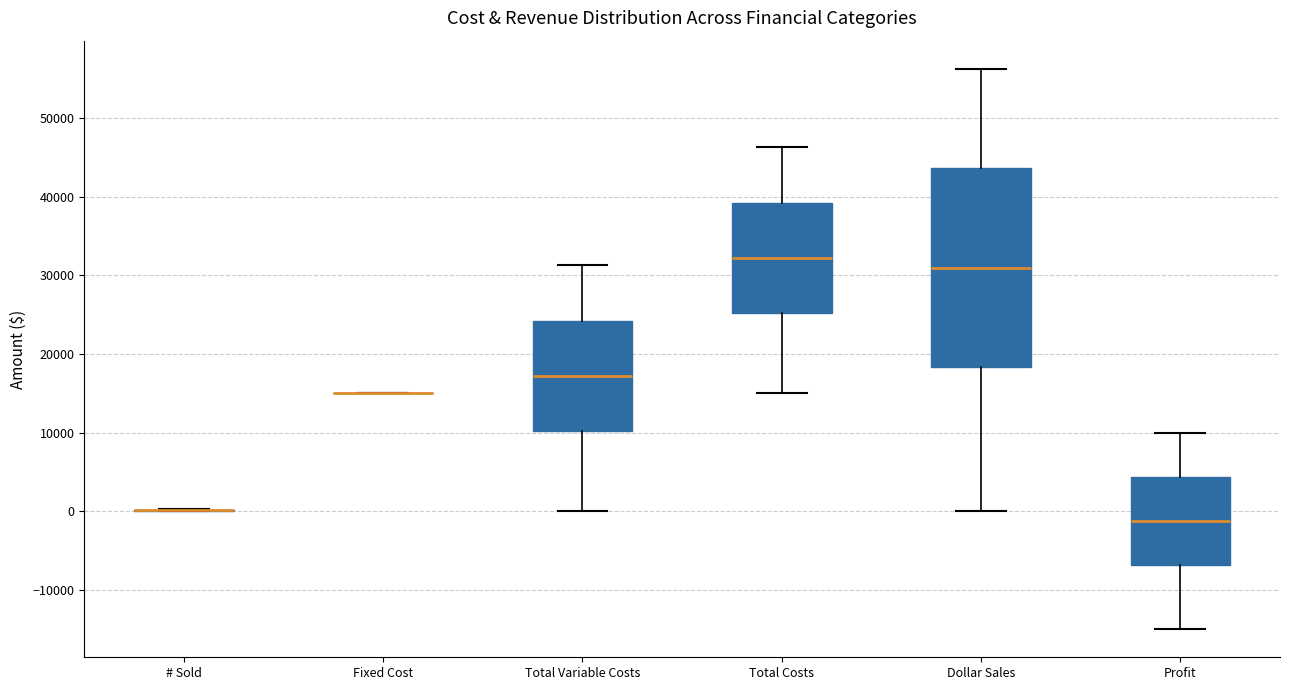

Reading left to right, transcribe this box plot: for each box, give where its median line is, the range the box spans, and where its two whiskers end, as read against the y-axis. The values are not printed on the chart, so give them approximately, as read against the axis.

# Sold: box collapsed to a line at 0, whiskers 0 to 0
Fixed Cost: box collapsed to a line at 15000, whiskers 15000 to 15000
Total Variable Costs: median 17000, box 10000 to 24000, whiskers 0 to 31000
Total Costs: median 32000, box 25000 to 39000, whiskers 15000 to 46000
Dollar Sales: median 31000, box 18000 to 44000, whiskers 0 to 56000
Profit: median -1000, box -7000 to 4000, whiskers -15000 to 10000